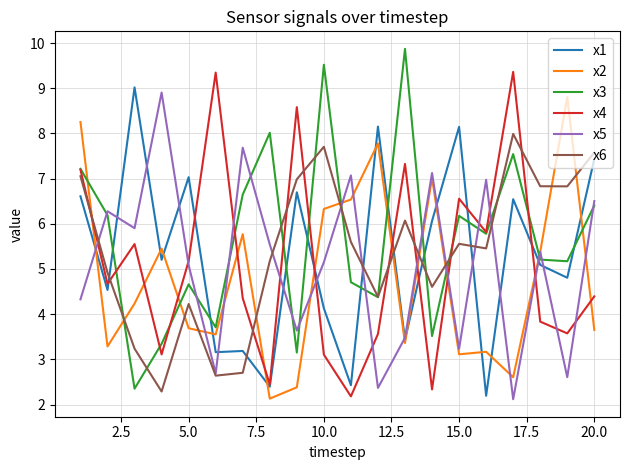

Does the chart have visible grid lines?

Yes